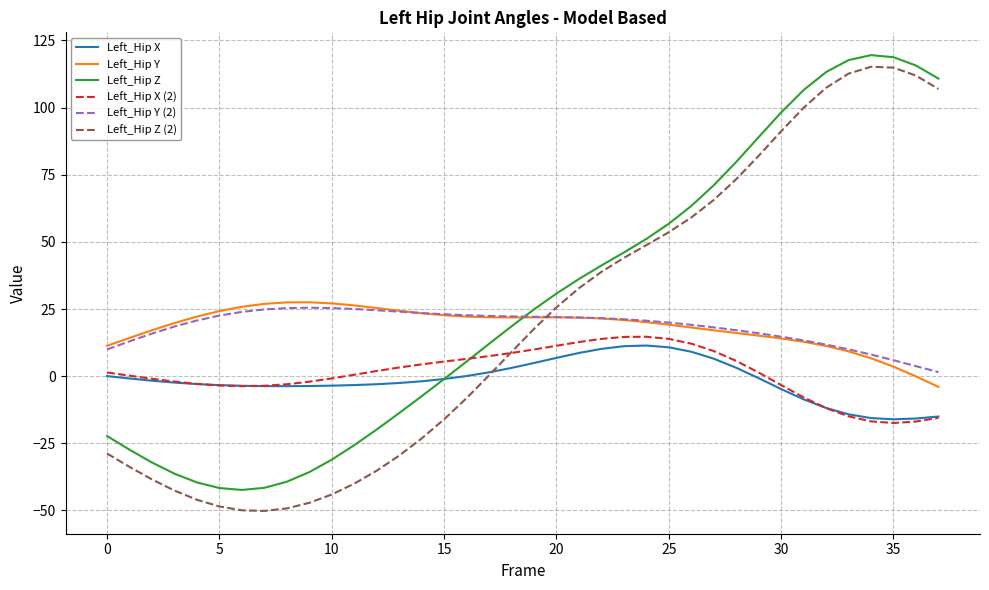

Which series has the widest spread of values?

Left_Hip Z (2)